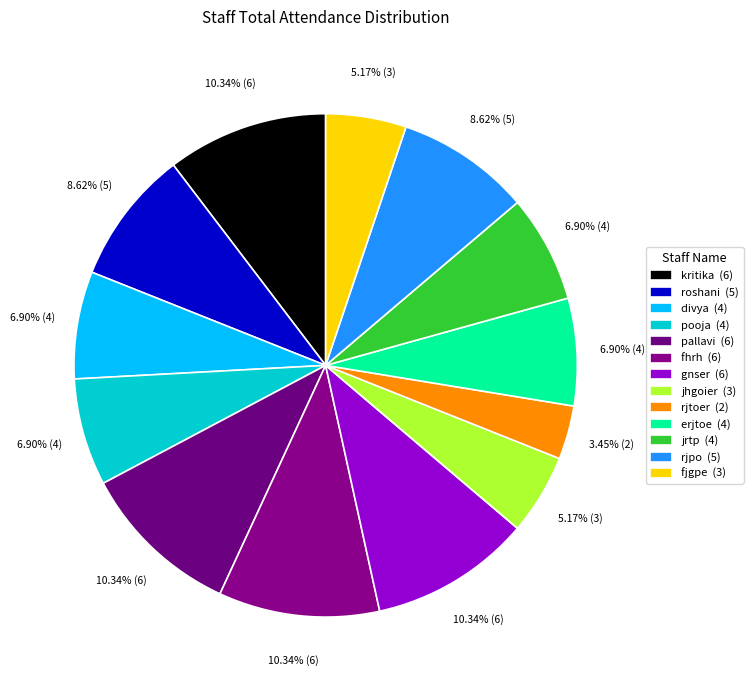

Combined, do fjgpe and erjtoe account for over 50%?

No